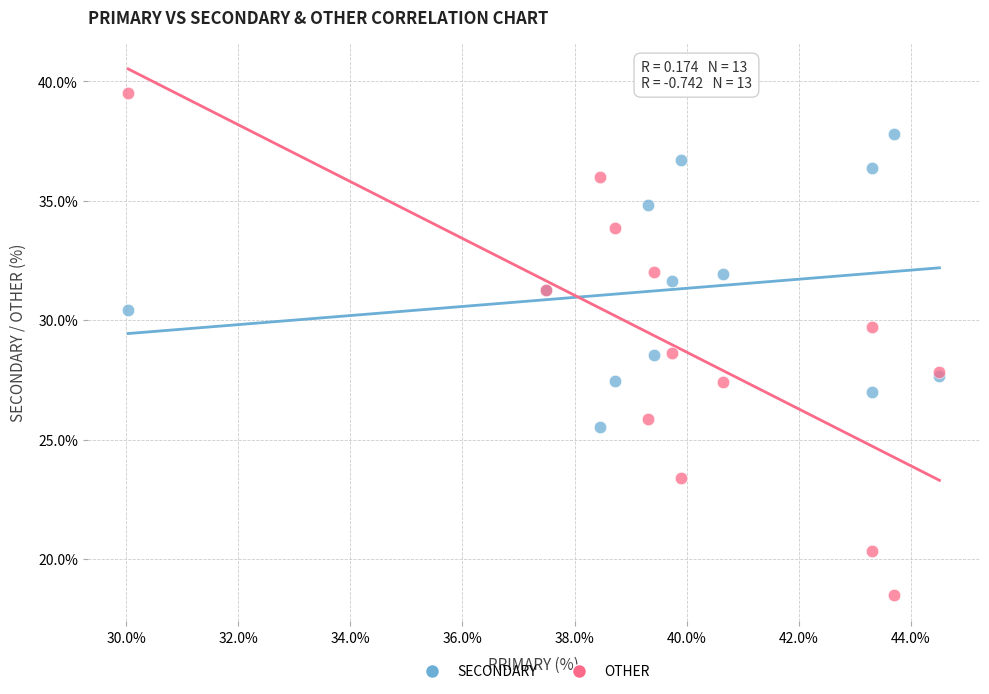

Which series has the largest Y range (max minus min)?

OTHER